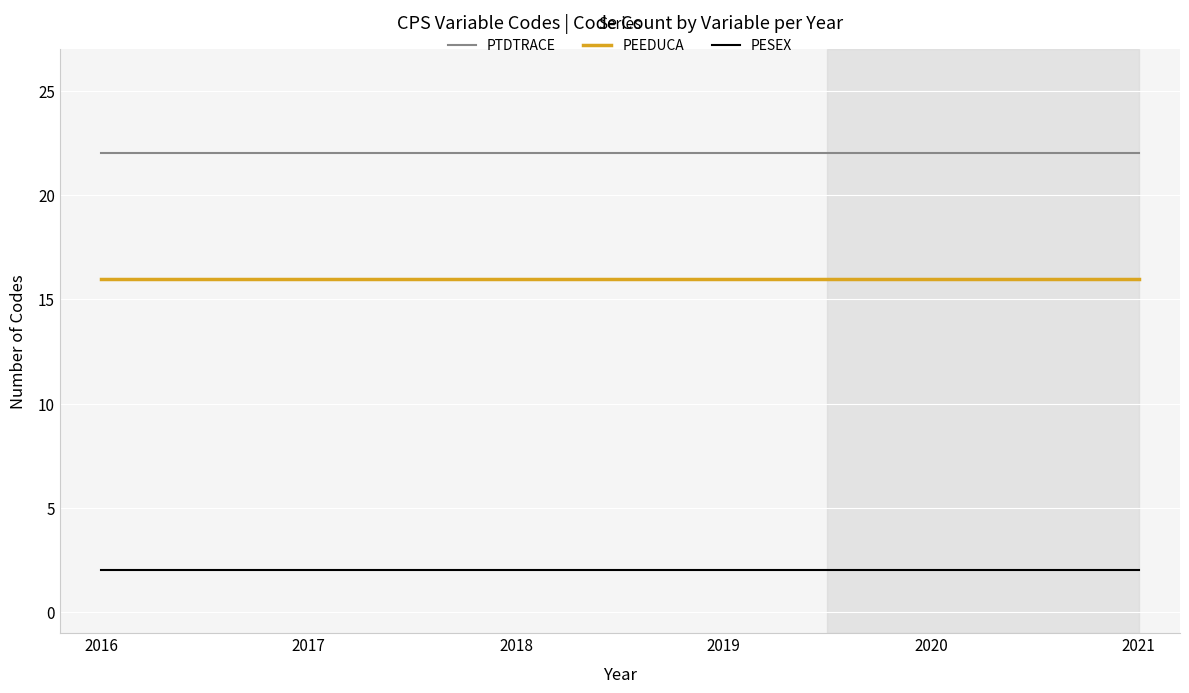

Count the number of data series in this chart.

3